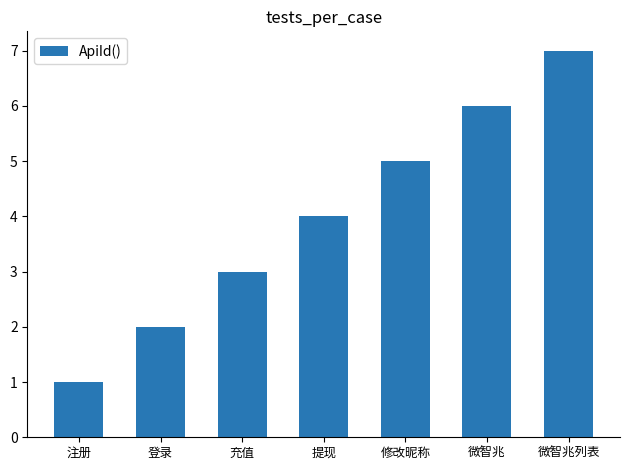

How many series are shown in this chart?

1